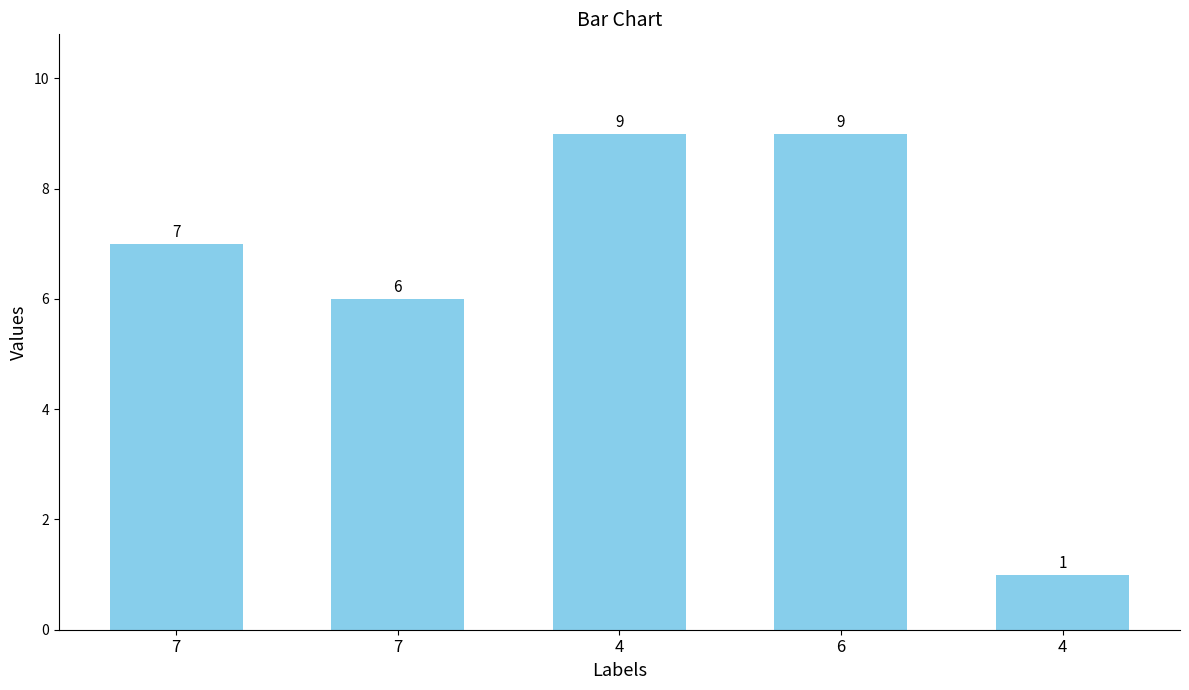

Count the number of data series in this chart.

1